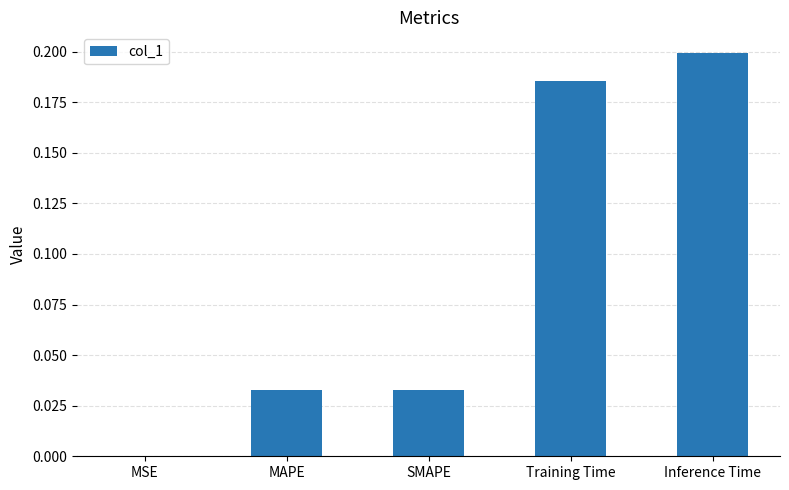

Between MSE and Inference Time, which is larger?

Inference Time